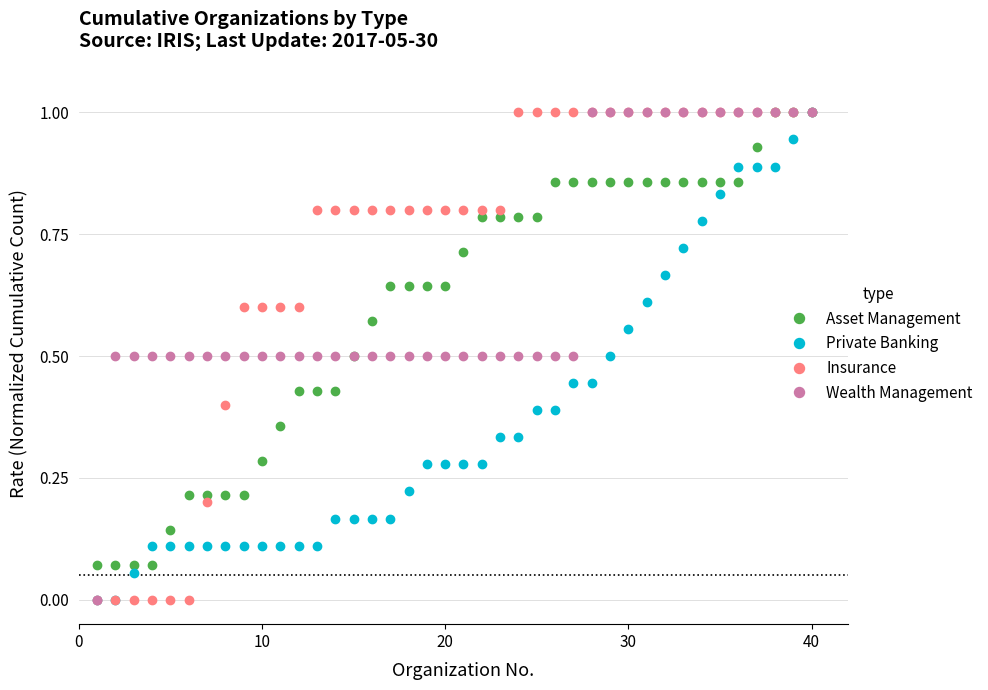

What is the maximum value shown in the chart?

1.0